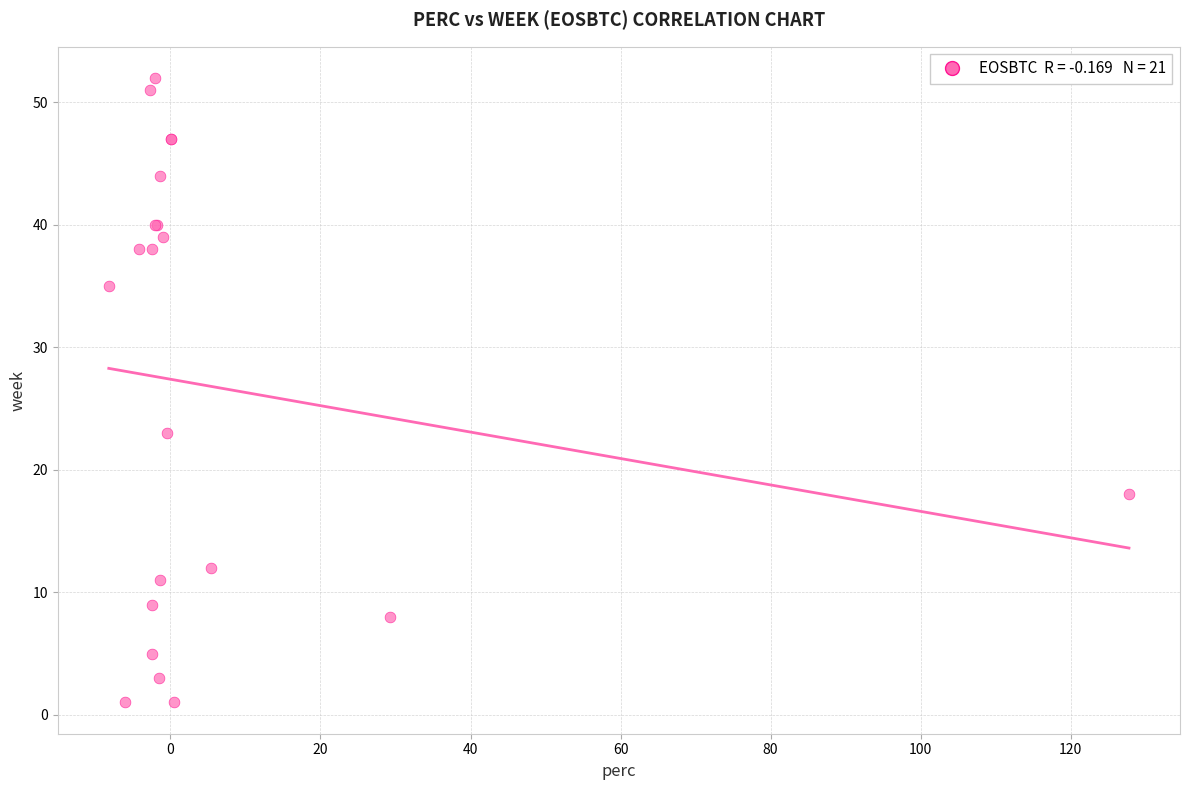

What Y value in the scatter plot is closest to 26?

23